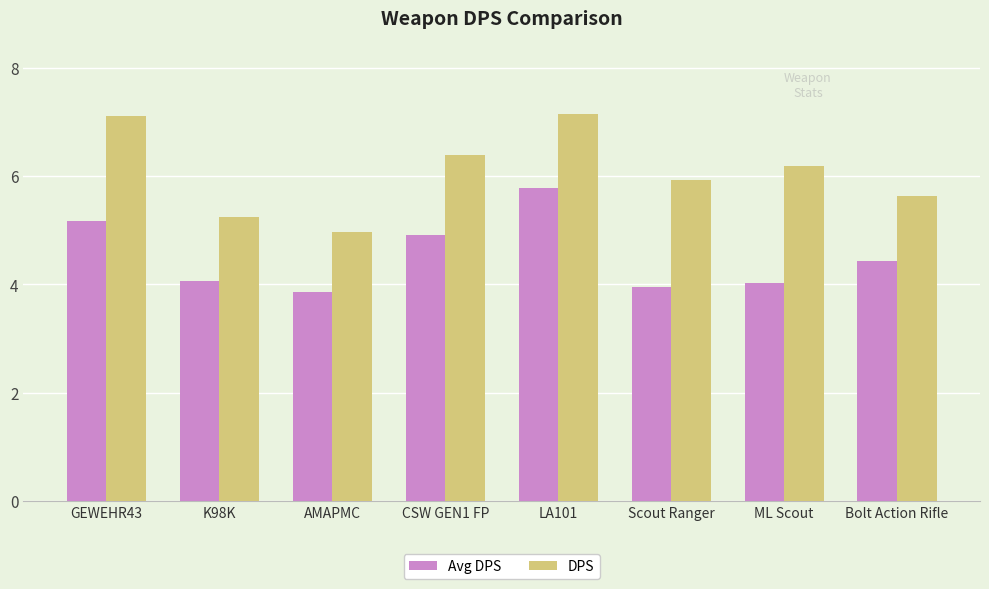

List the series in order of their peak value, lowest first.

Avg DPS, DPS